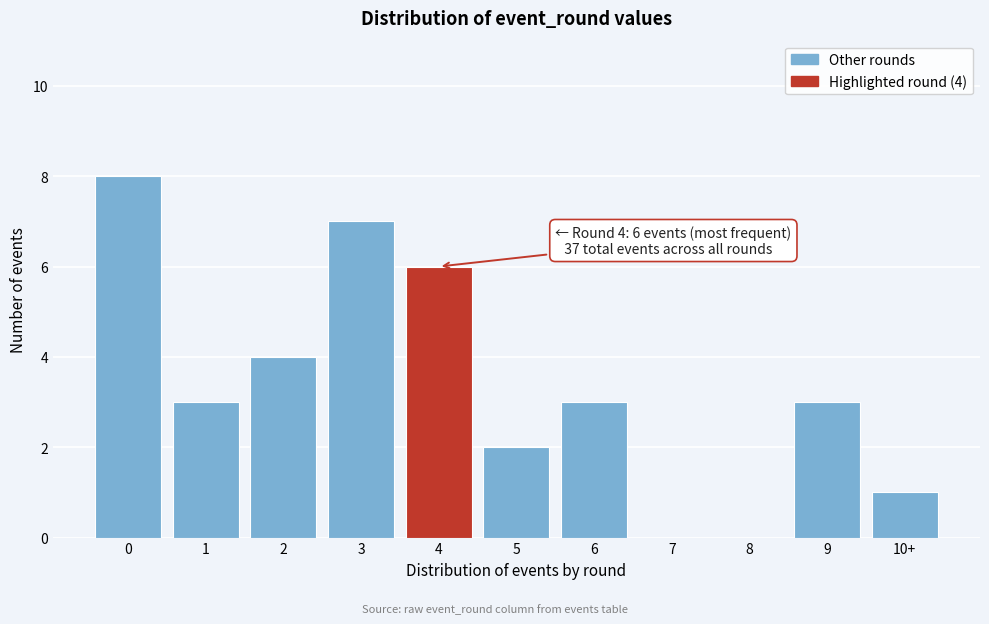

Reading left to right, extract all data points from this chart.

0=8	1=3	2=4	3=7	4=6	5=2	6=3	7=0	8=0	9=3	10+=1